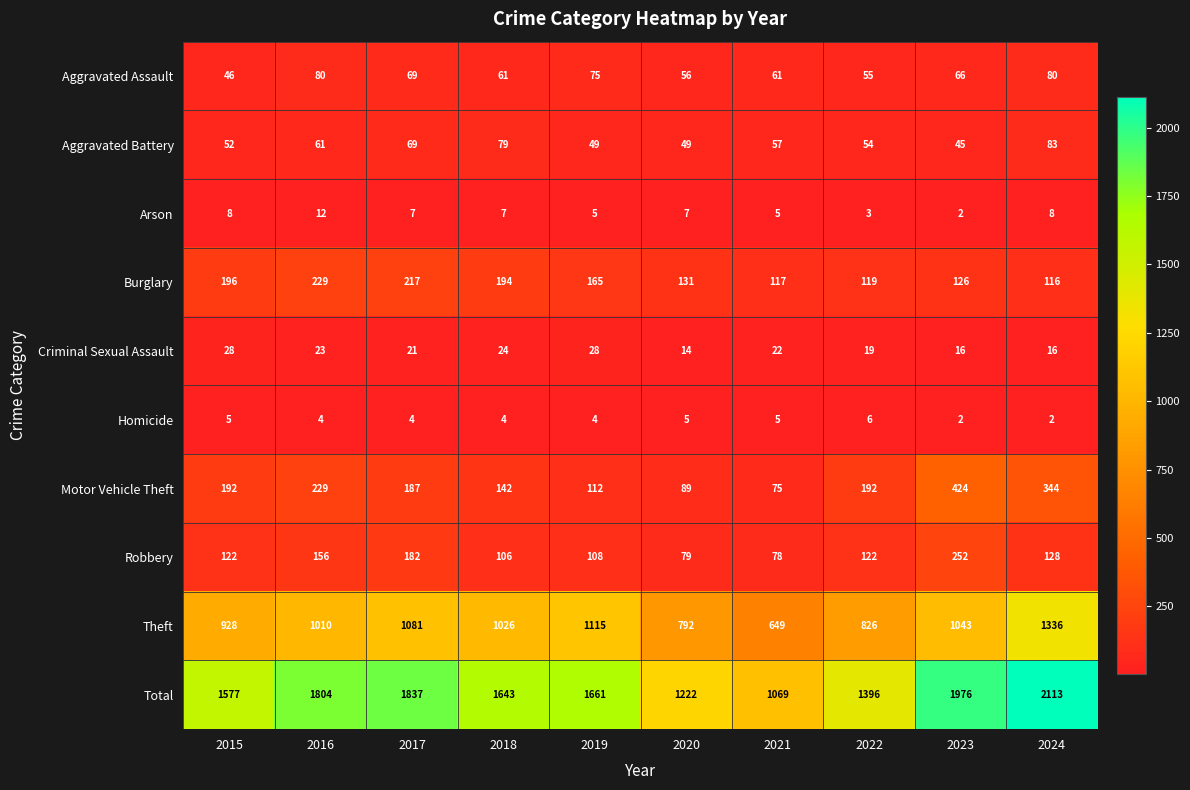

What is the total value across all series at 2020?

2444